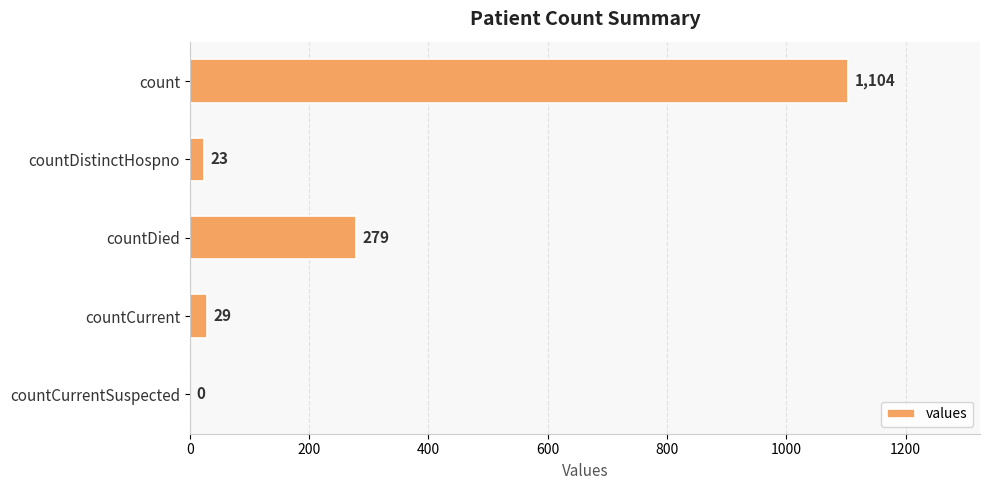

Reading top to bottom, list all the values displayed in this chart.

count=1104	countDistinctHospno=23	countDied=279	countCurrent=29	countCurrentSuspected=0